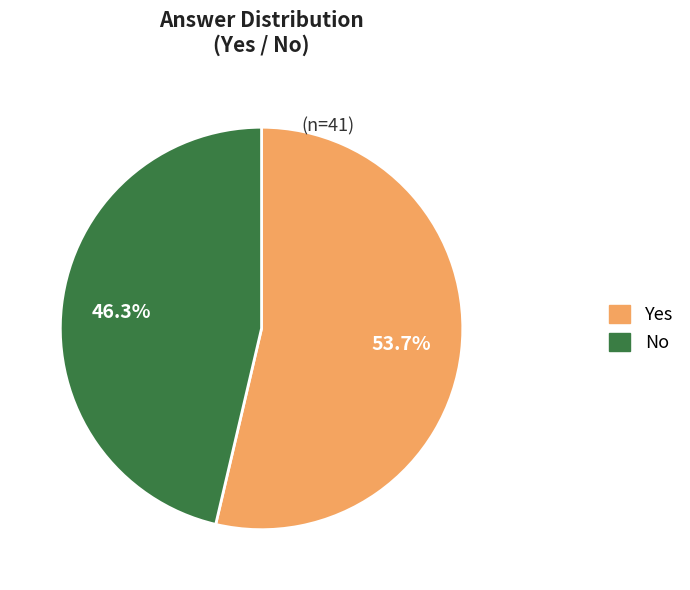

Which category has the smallest portion of the pie?

No